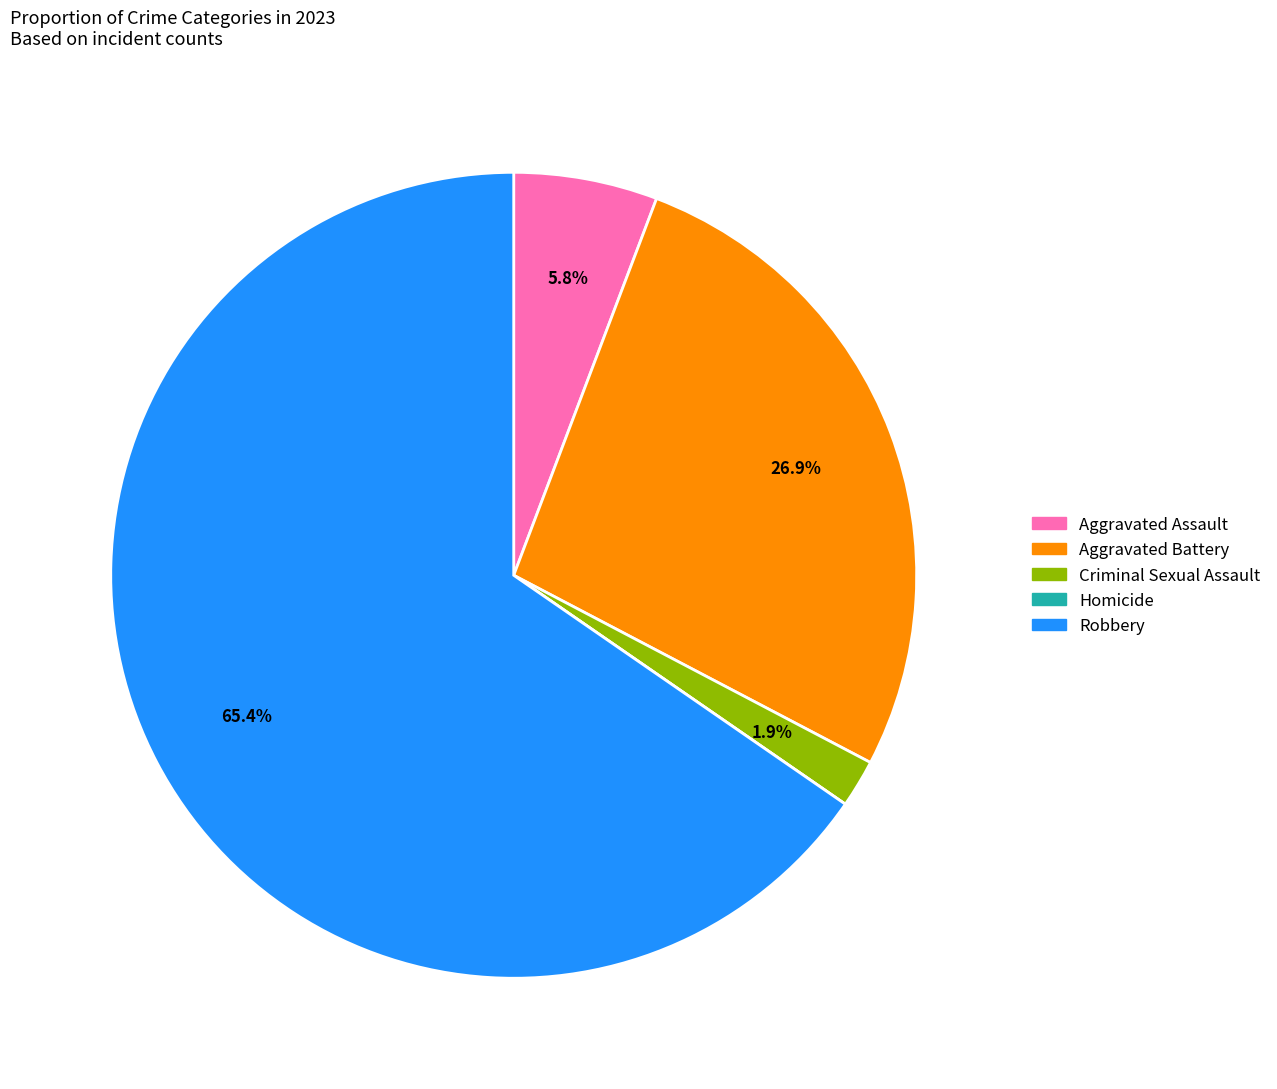

To the nearest percent, what percentage of the pie is Criminal Sexual Assault?

2%